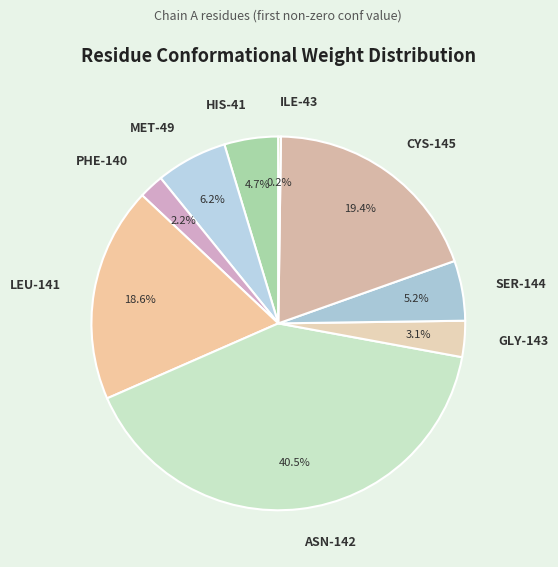

To the nearest percent, what is the difference between the largest and smallest slice percentages?

40%